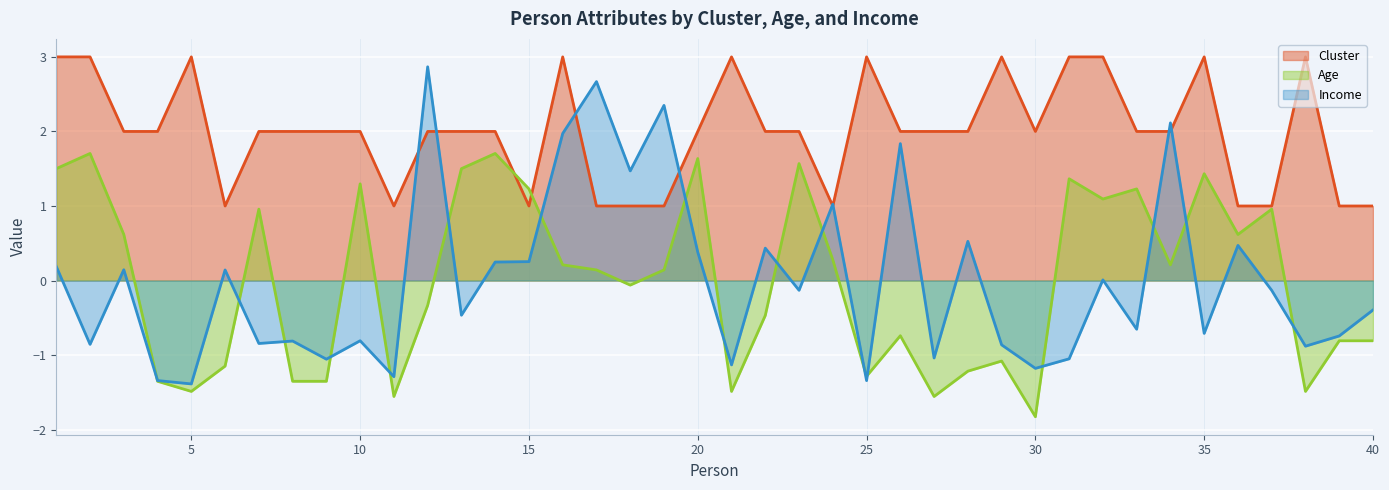

In Cluster, how many points are higher than both neighbors (excluding endpoints)?

7